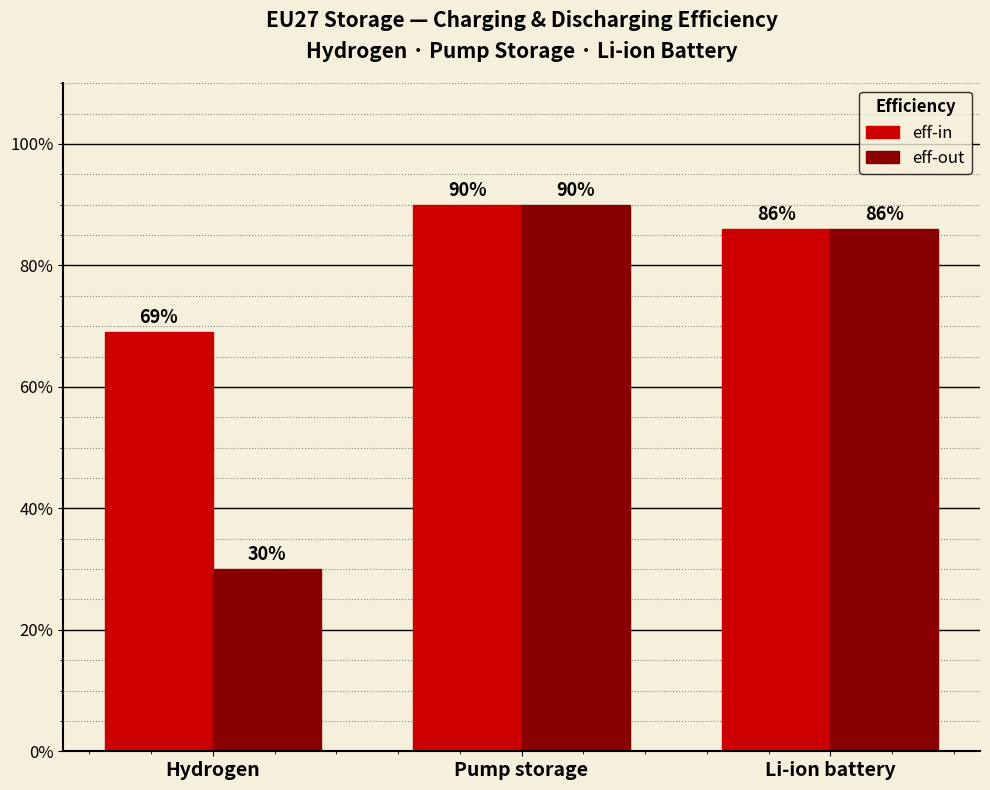

Reading right to left, extract all data points from this chart.

eff-in: 86	90	69
eff-out: 86	90	30